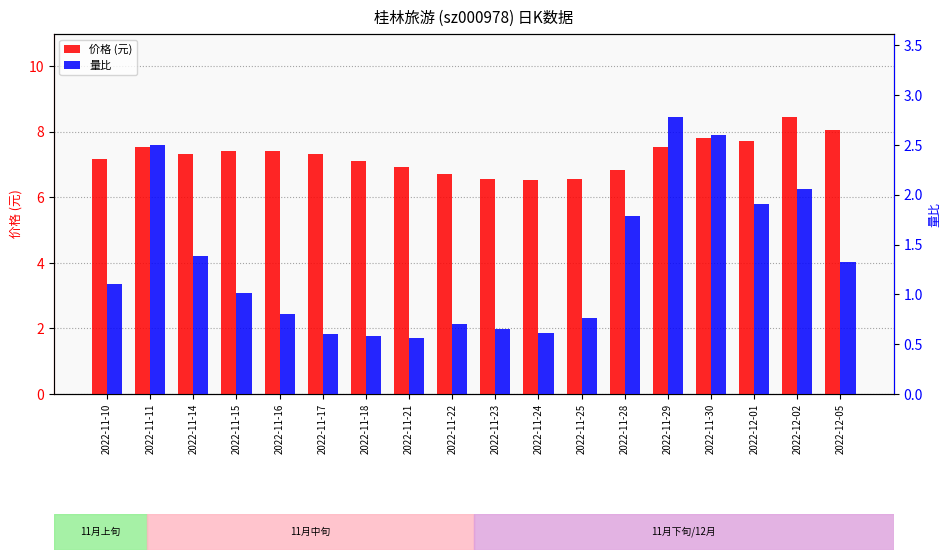

What is the total value across all series at 2022-11-23?

7.2